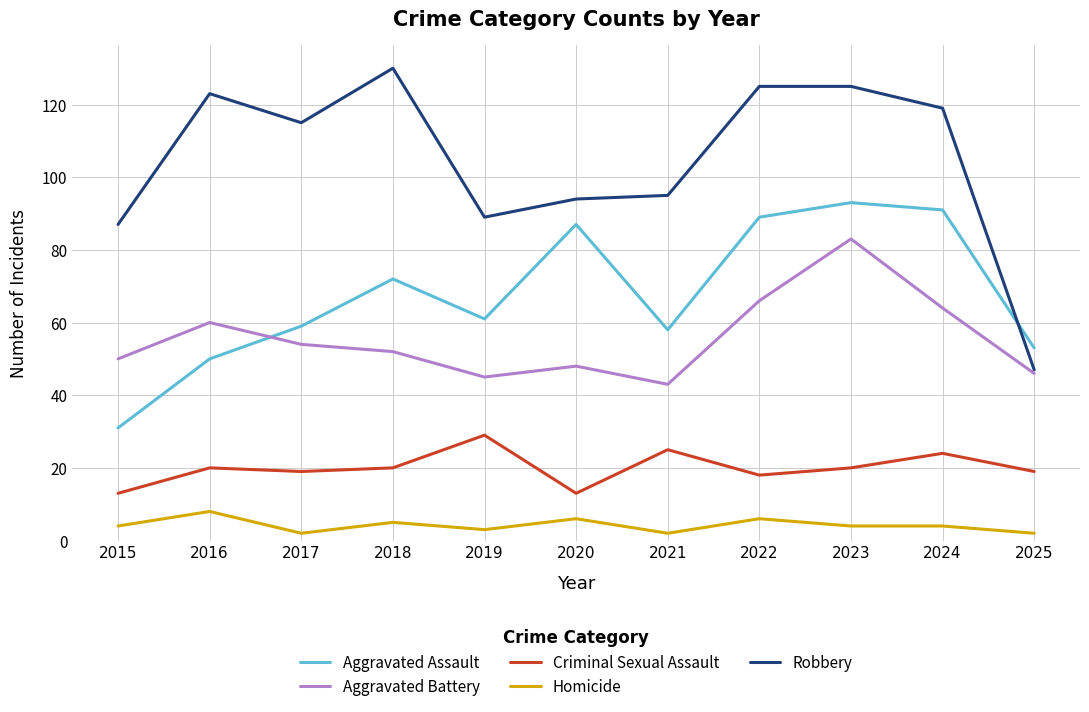

Rank the series at 2023 from lowest to highest value.

Homicide, Criminal Sexual Assault, Aggravated Battery, Aggravated Assault, Robbery